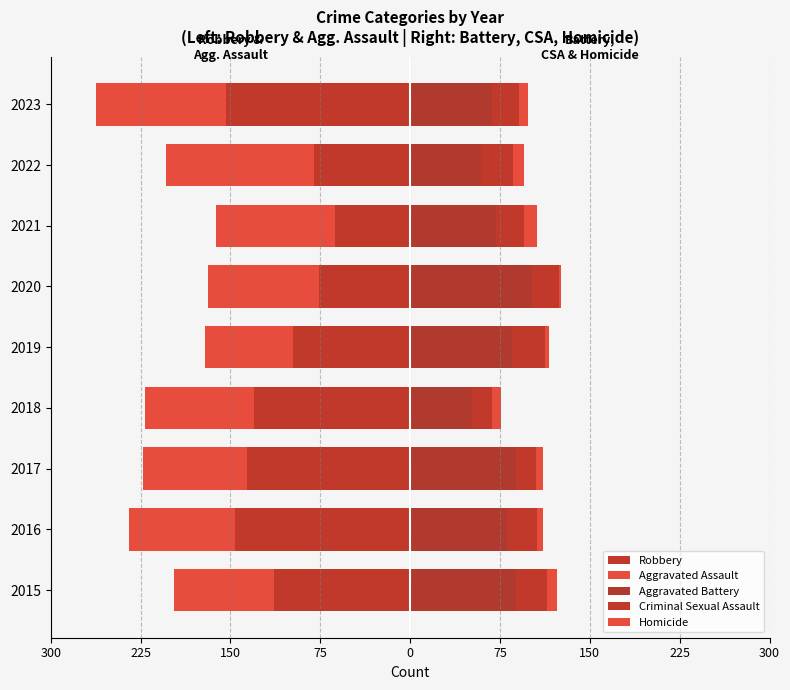

What is the average value of the Homicide series?

7